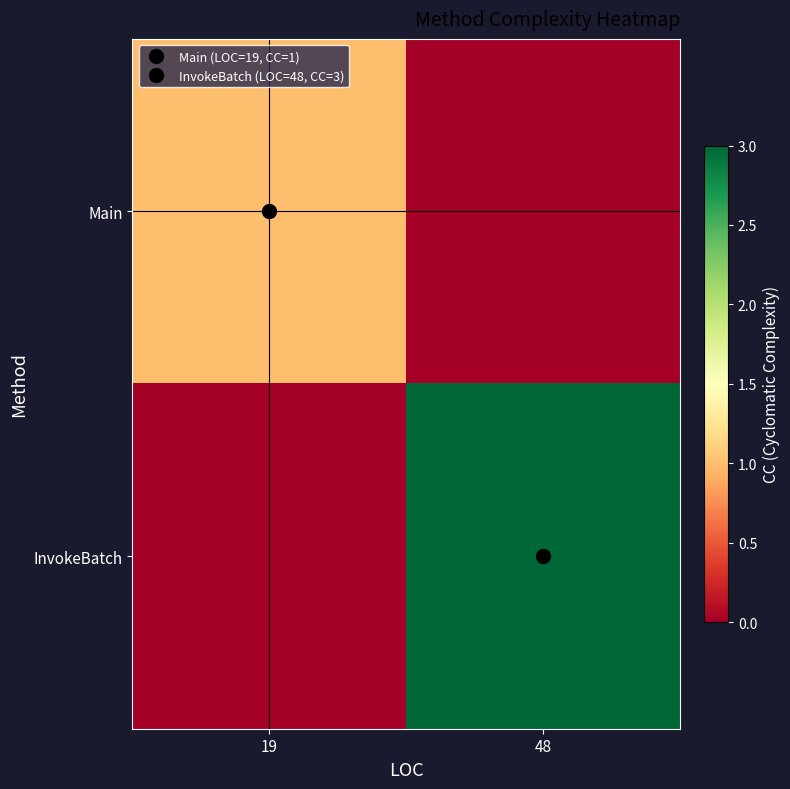

The InvokeBatch series shows 3 at 48. True or false?

True